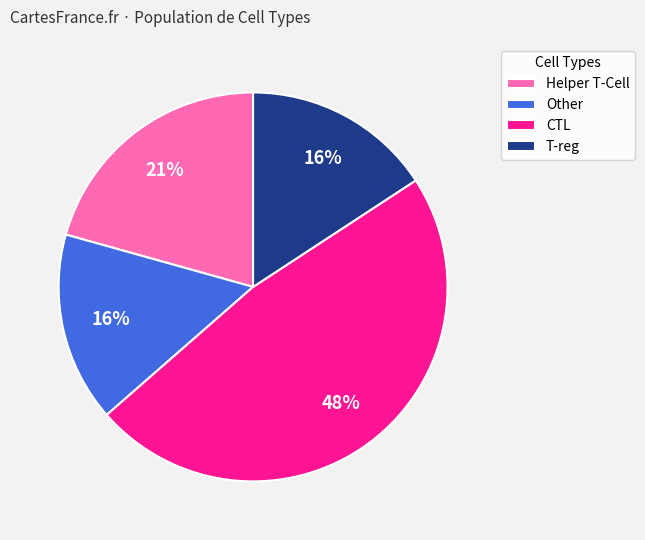

To the nearest percent, what percentage of the pie is Helper T-Cell?

21%